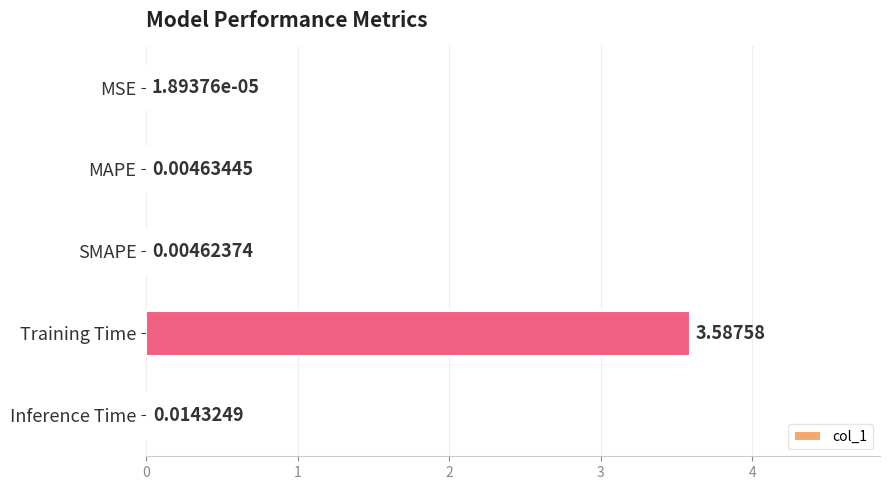

Are the bars horizontal?

Yes